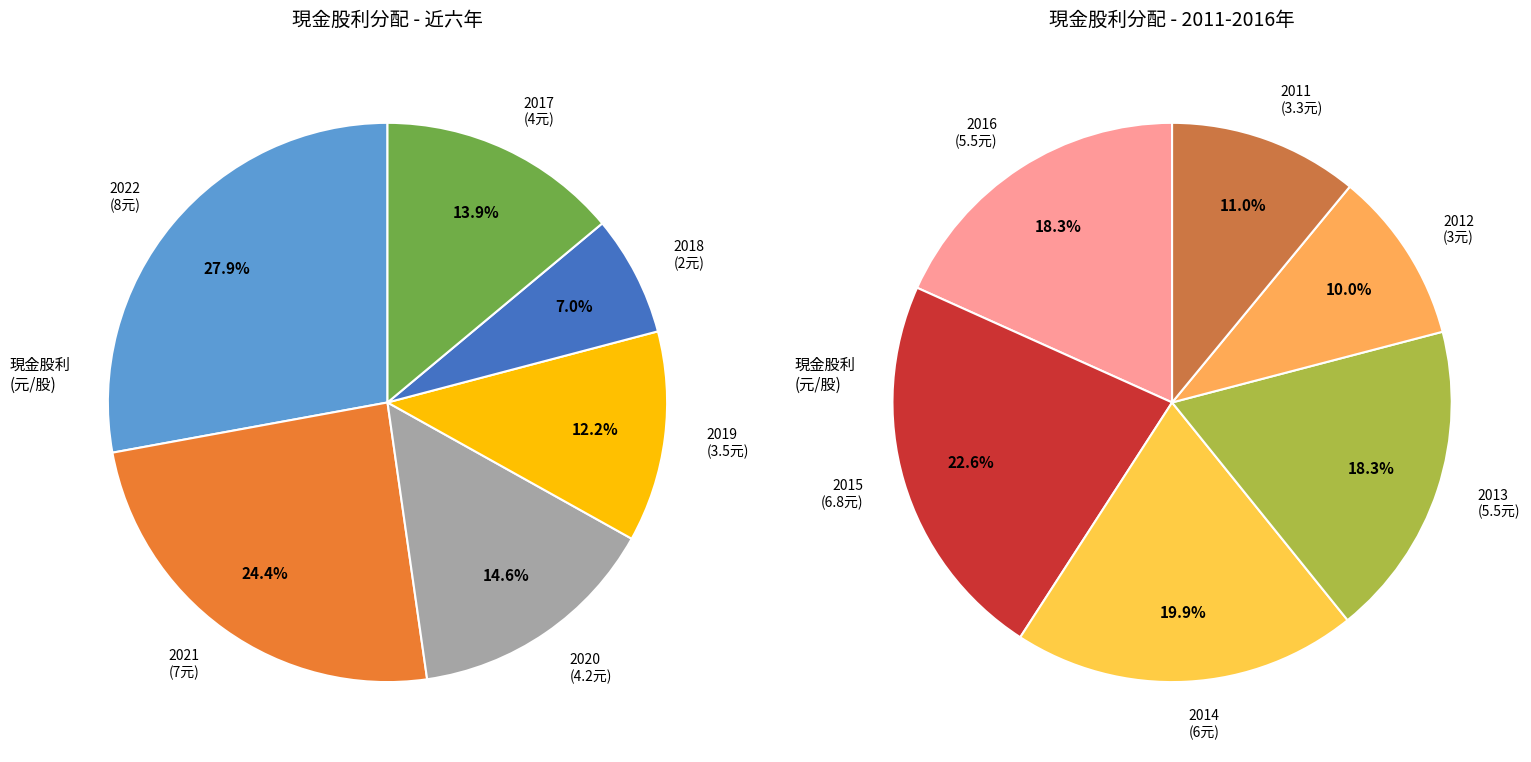

What is the spread (max minus min) of values at 2018?

2.0